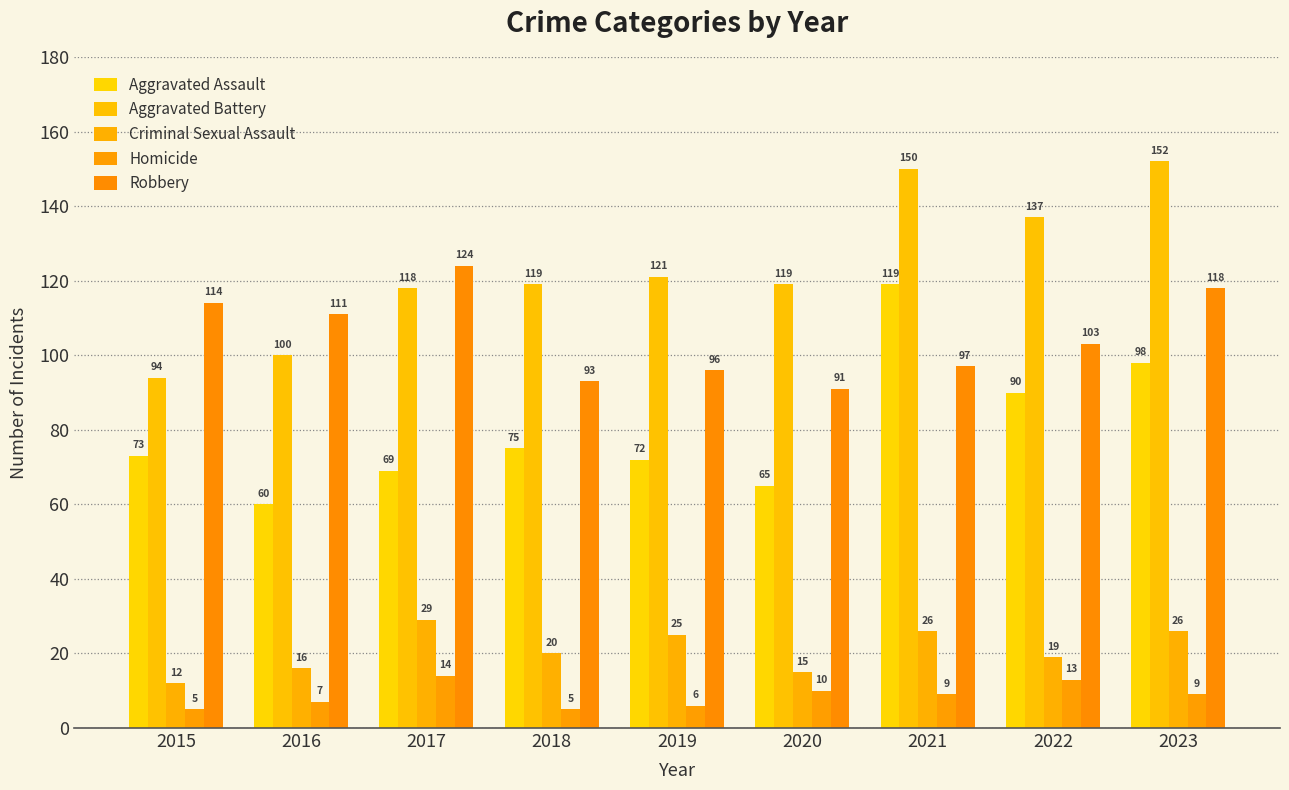

Is it true that Robbery equals 154 at 2019?

False